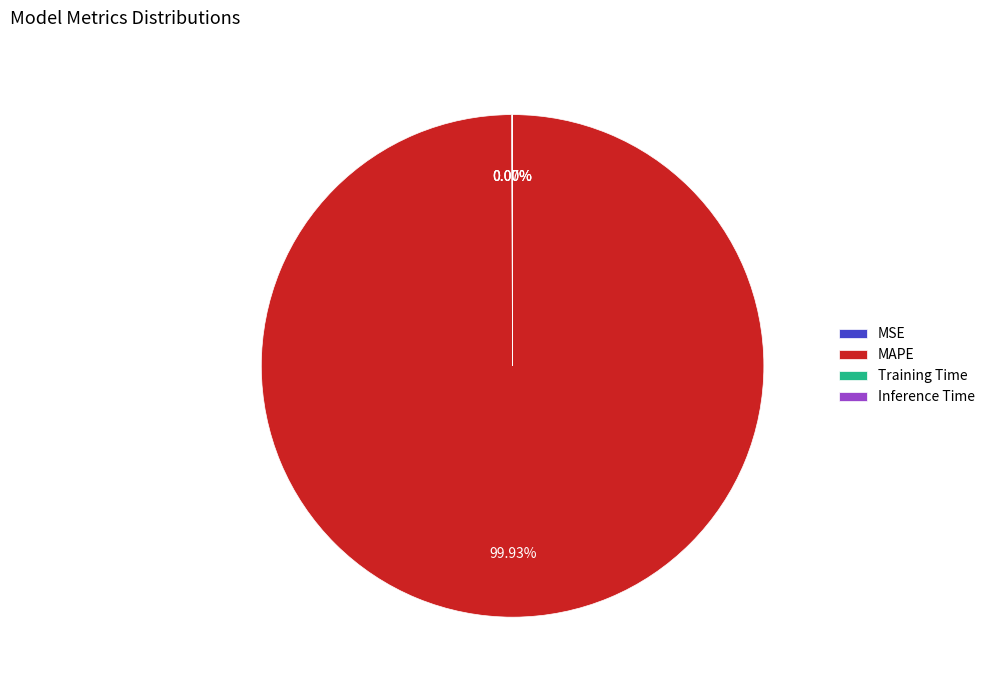

Does any single category account for the majority?

Yes